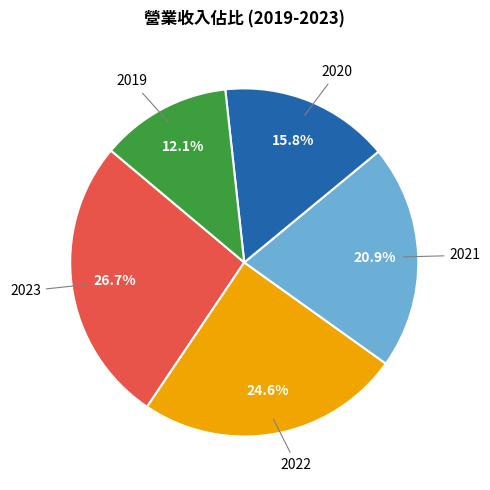

Does any single category account for the majority?

No